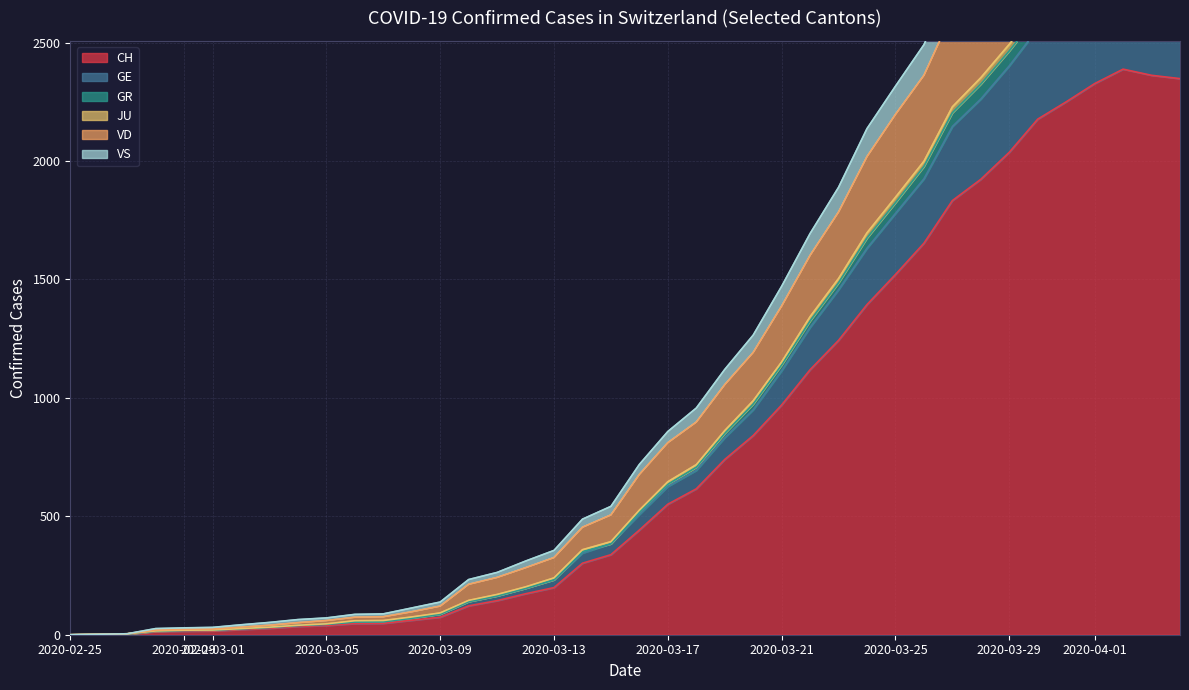

The value of CH at 2020-03-13 is 199. True or false?

True